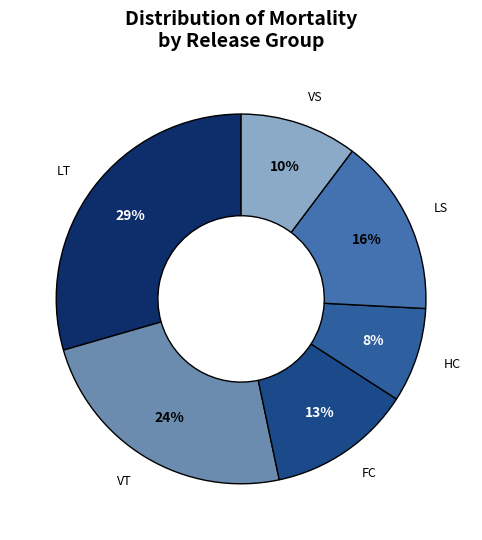

True or false: LT accounts for 39% of the total.

False